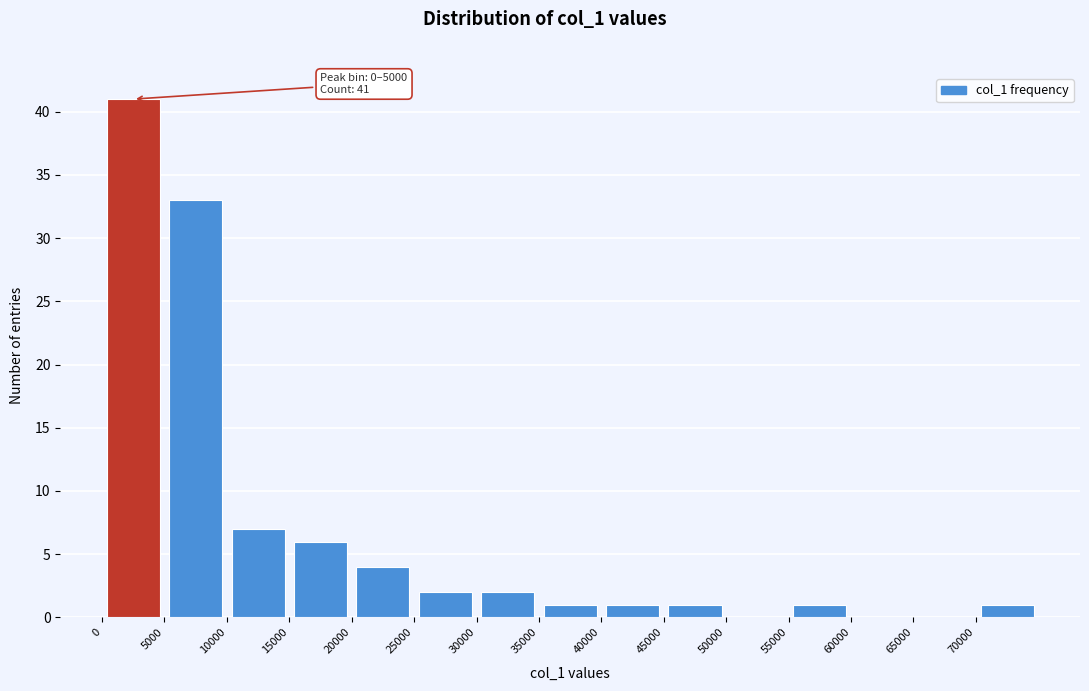

Over which range of the x-axis is the bar tallest?

0 to 5000